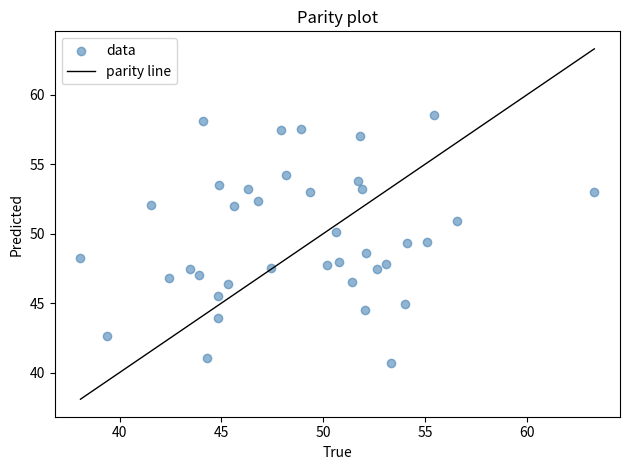

What is the range of Y values (max minus min)?

17.8